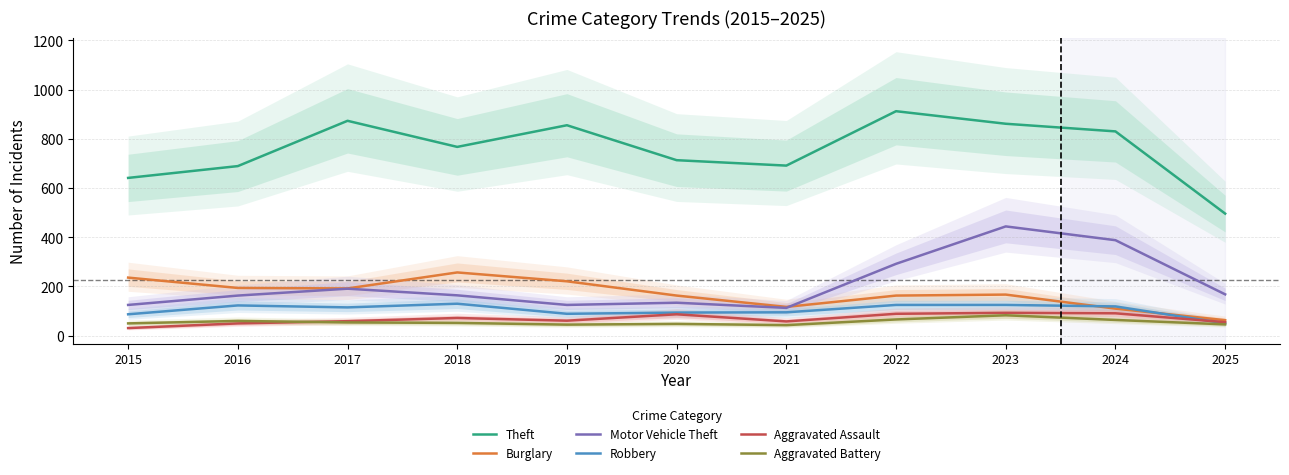

Is the value of Robbery at 2025 greater than the value of Theft at 2020?

No